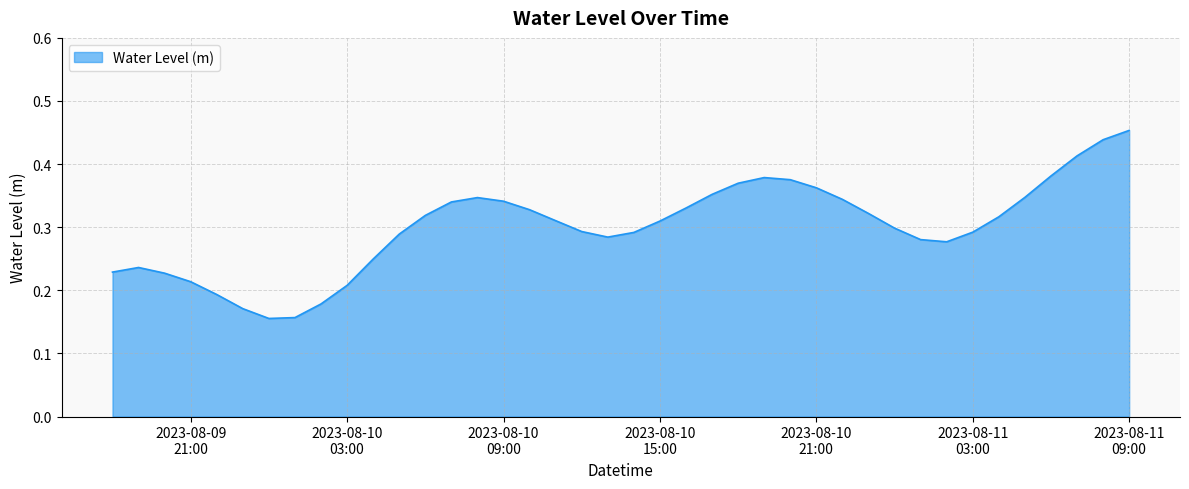

What is the maximum value shown in the chart?

0.5